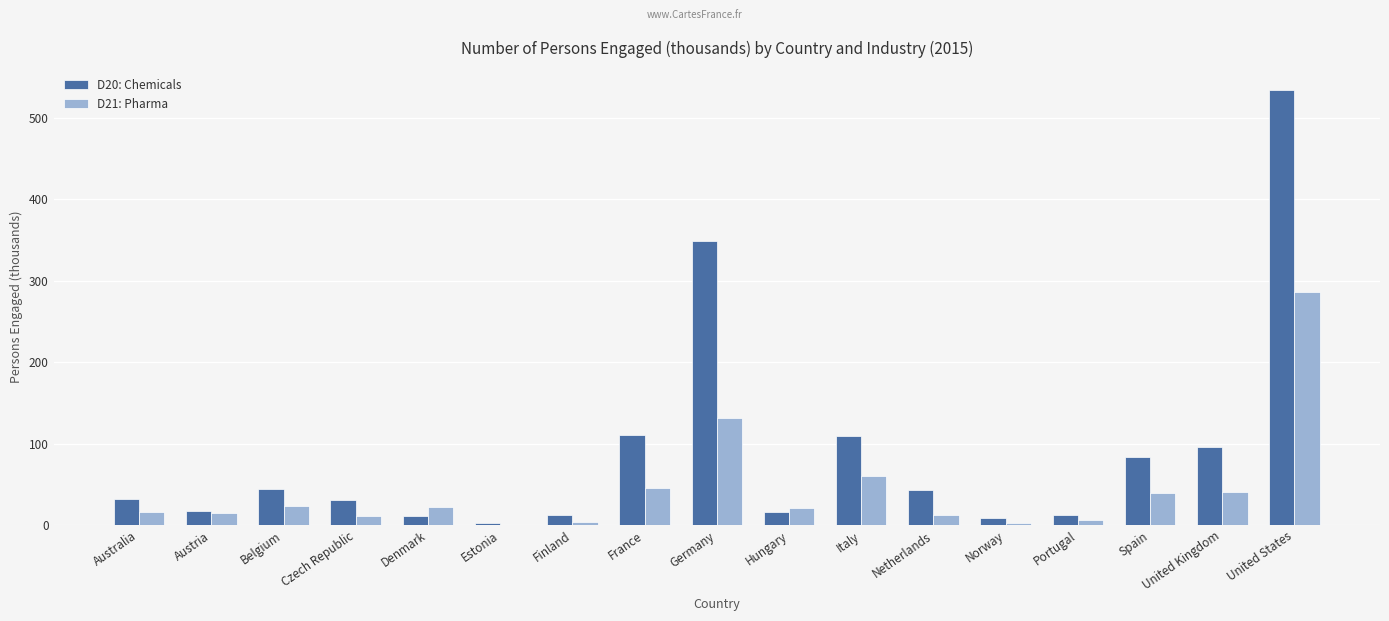

True or false: D21: Pharma has a value of 39.9 at Spain.

True